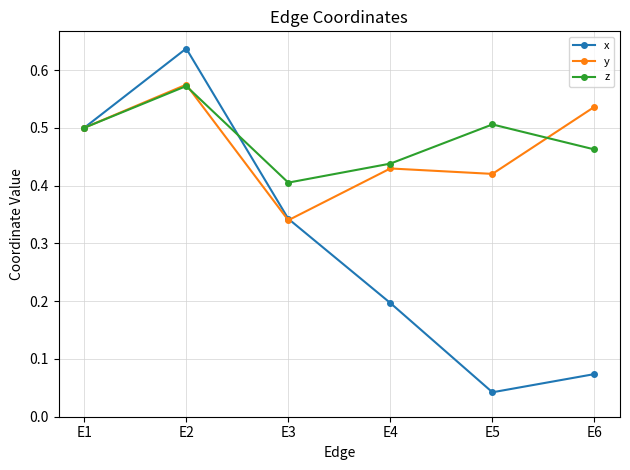

Which series has the largest range (max minus min)?

x